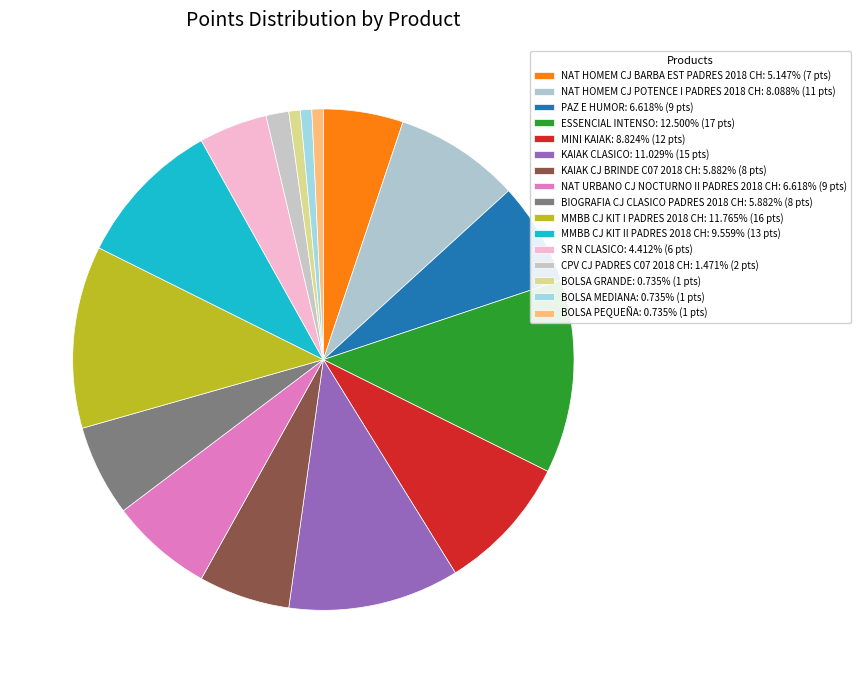

To the nearest percent, what percentage of the pie is KAIAK CLASICO?

11%